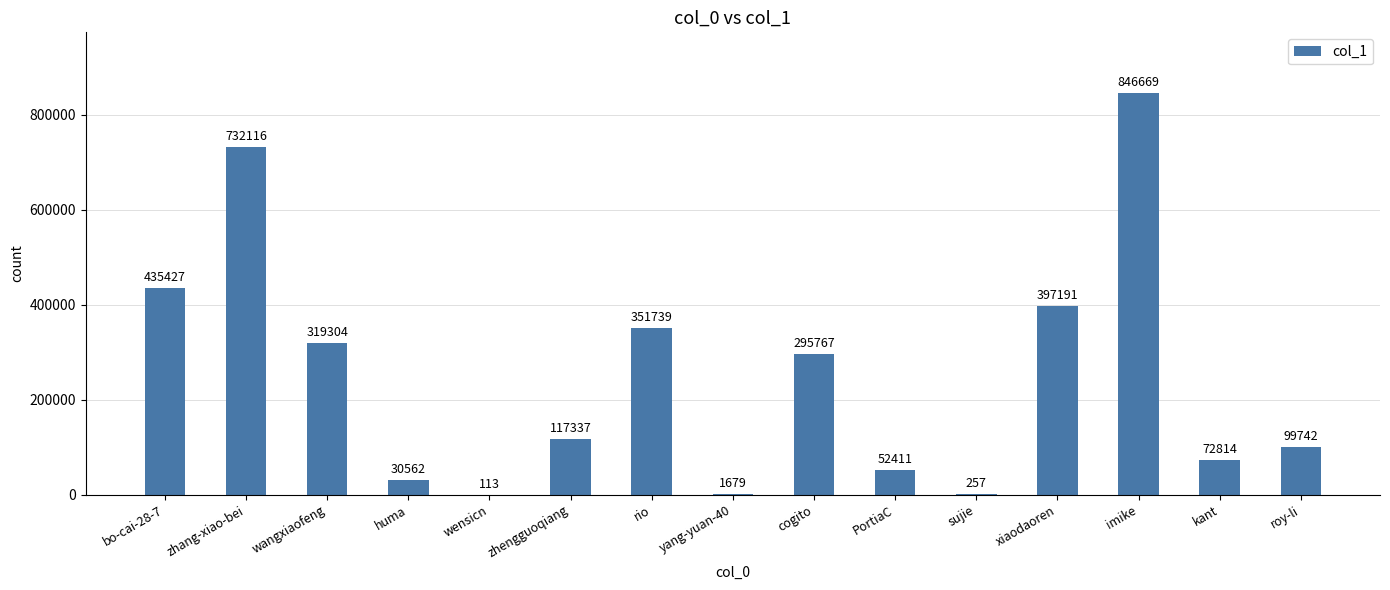

The value at sujie is 257. True or false?

True